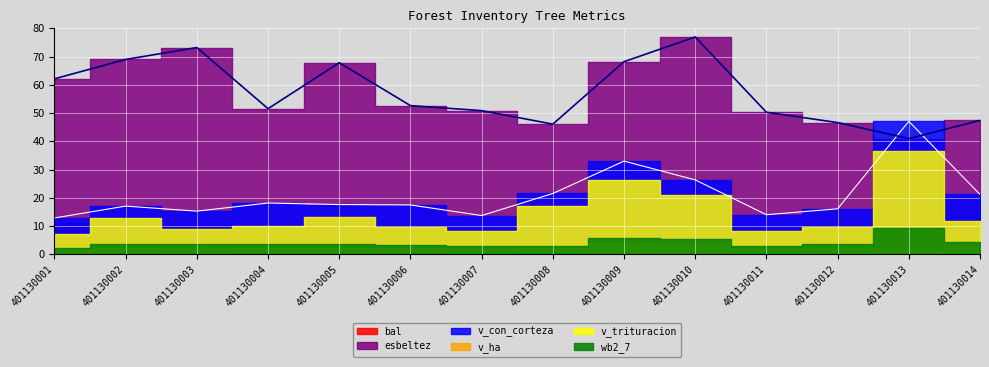

True or false: wb2_7 has a value of 2.3 at 401130002.

False